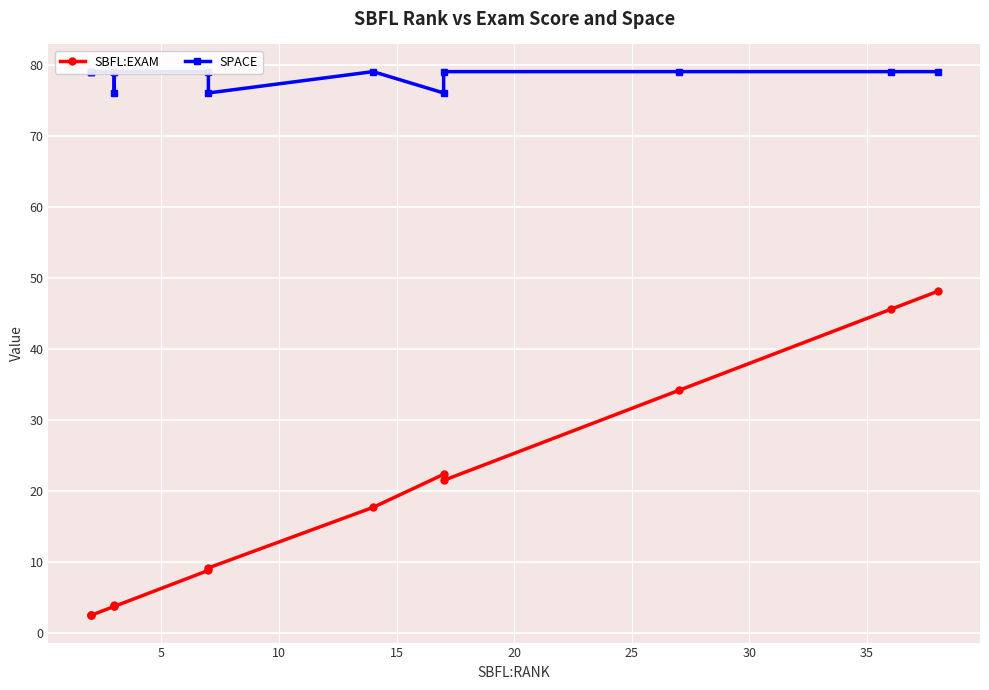

How many lines are shown in the chart?

2